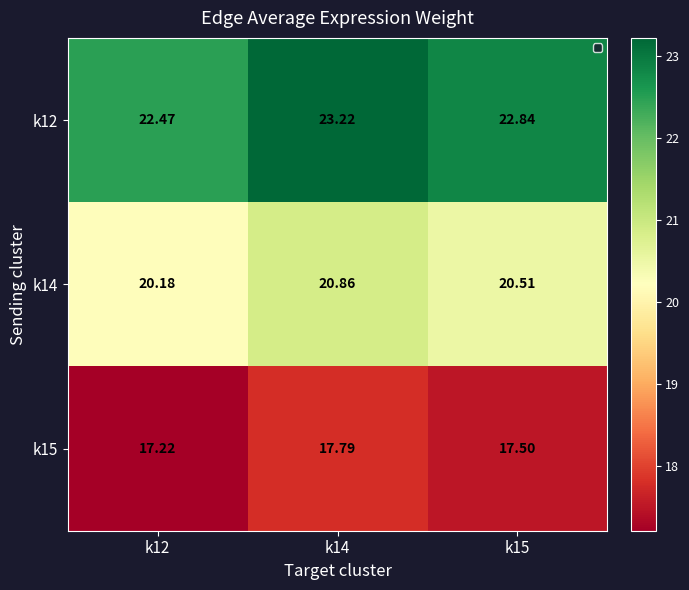

Is the value of k14 at k14 greater than the value of k12 at k12?

No